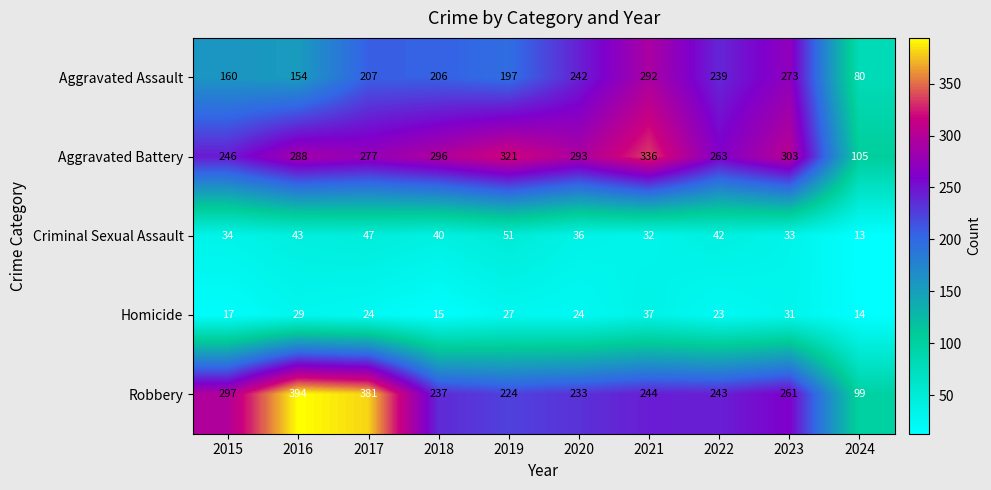

What is the spread (max minus min) of values at 2021?

304